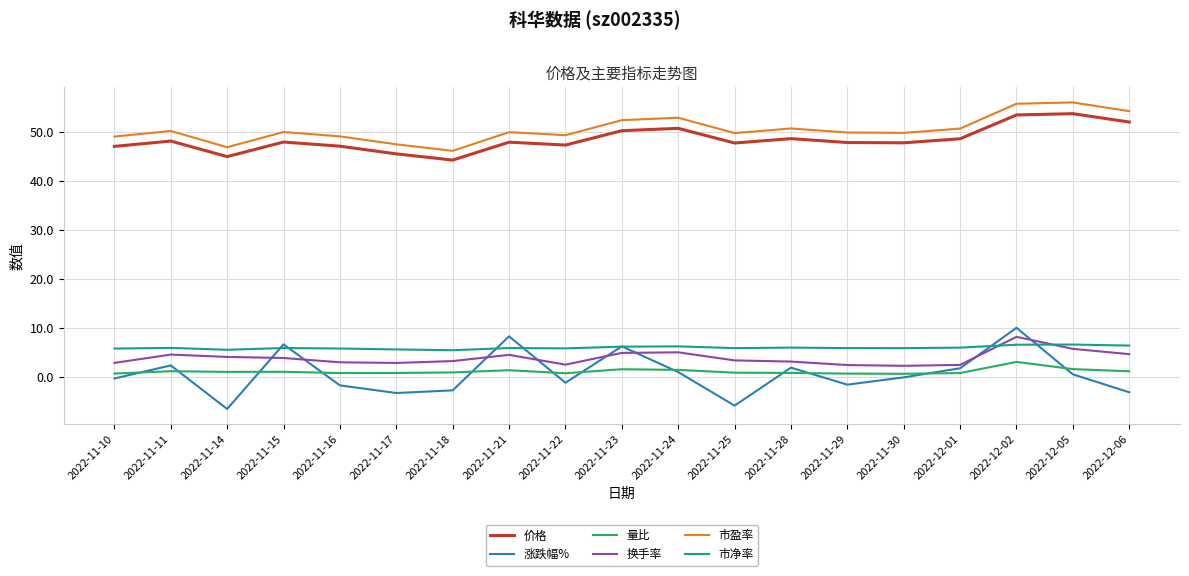

True or false: 涨跌幅% has a value of -5.9 at 2022-11-25.

True